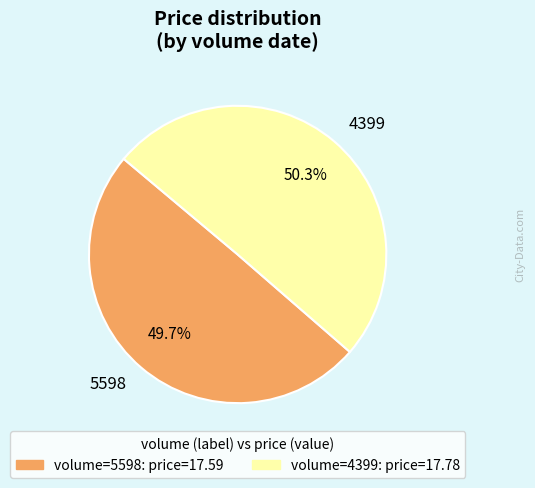

What is the smallest slice in the pie chart?

5598